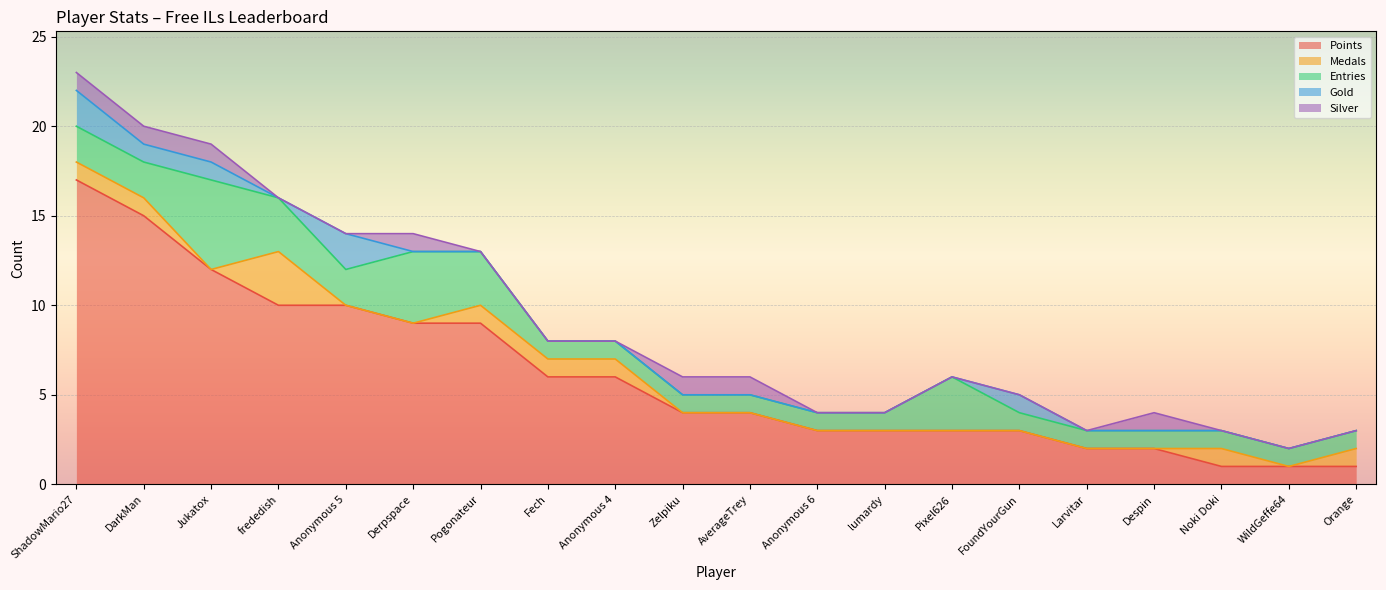

True or false: Silver and Points cross at least once.

False